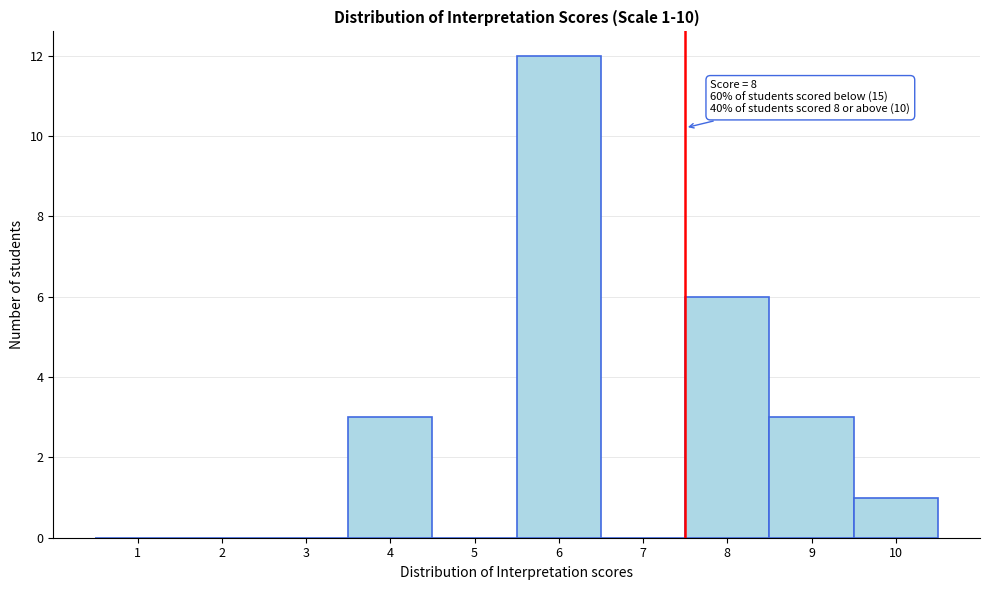

Reading left to right, extract all data points from this chart.

1=0	2=0	3=0	4=3	5=0	6=12	7=0	8=6	9=3	10=1